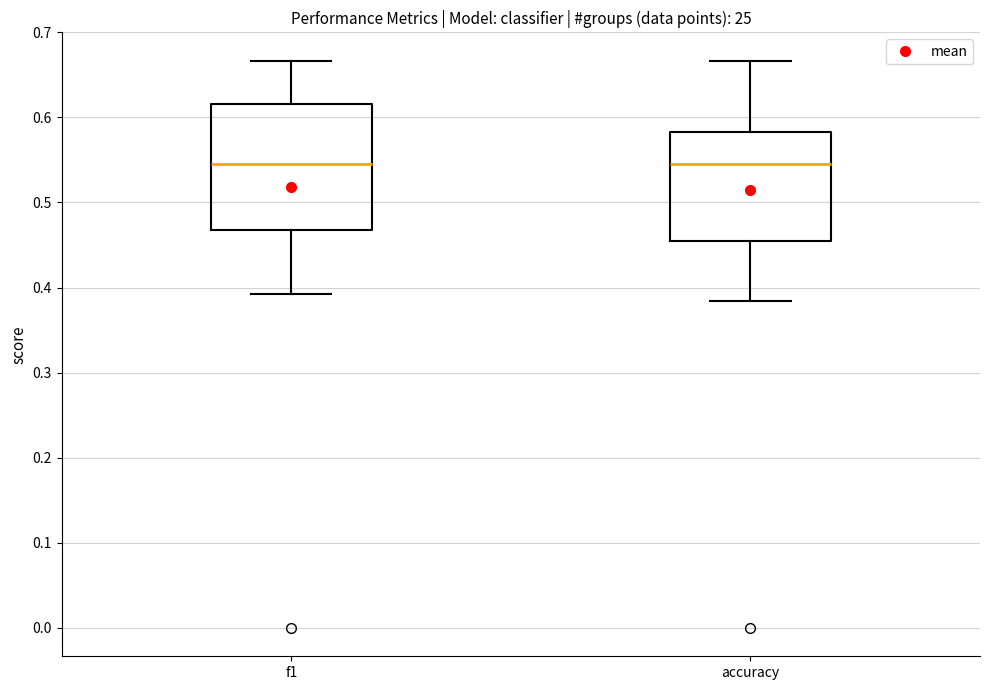

Reading left to right, transcribe this box plot: for each box, give where its median line is, the range the box spans, and where its two whiskers end, as read against the y-axis. The values are not printed on the chart, so give them approximately, as read against the axis.

f1: median 0.55, box 0.47 to 0.62, whiskers 0.39 to 0.67
accuracy: median 0.55, box 0.45 to 0.58, whiskers 0.38 to 0.67